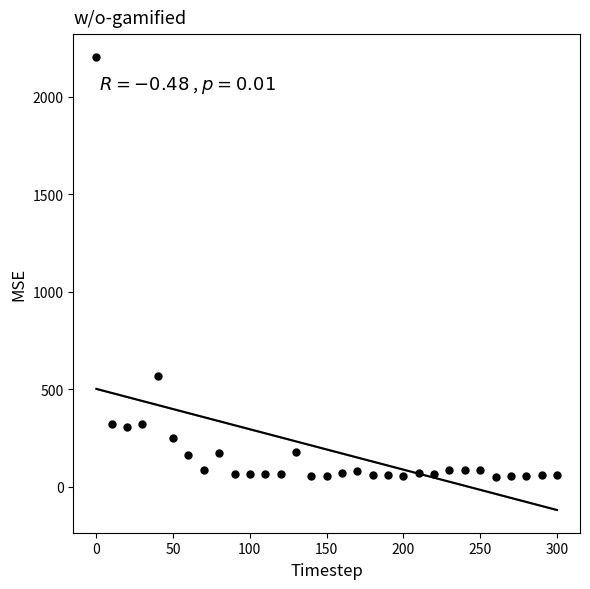

What is the range of Y values (max minus min)?

2151.1